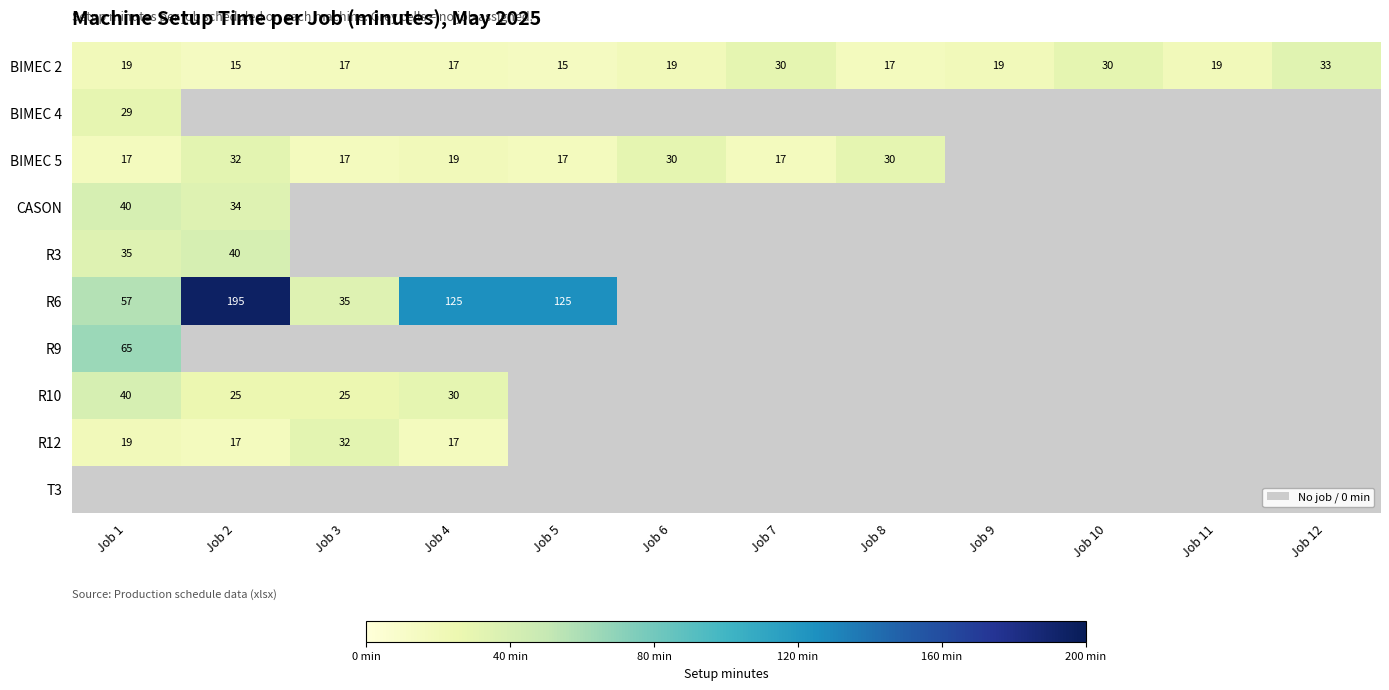

True or false: BIMEC 2 has a value of 33 at Job 11.

False